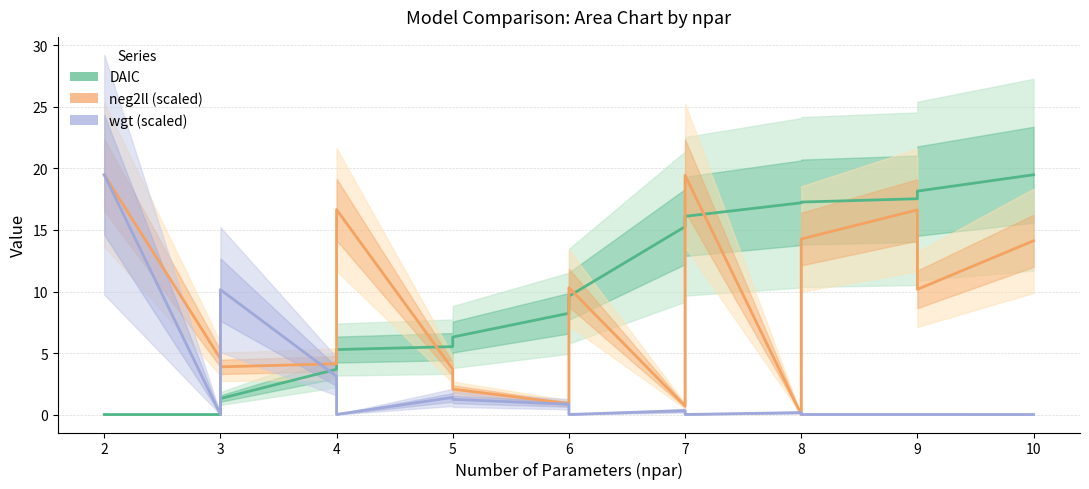

What is the sum of all wgt (scaled) values?

36.7